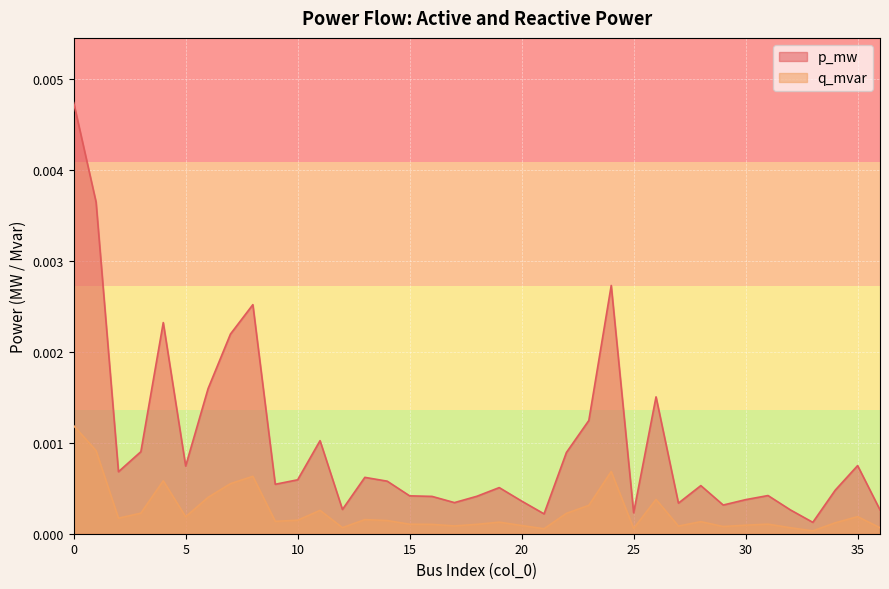

List the series in order of their overall mean, highest first.

p_mw, q_mvar